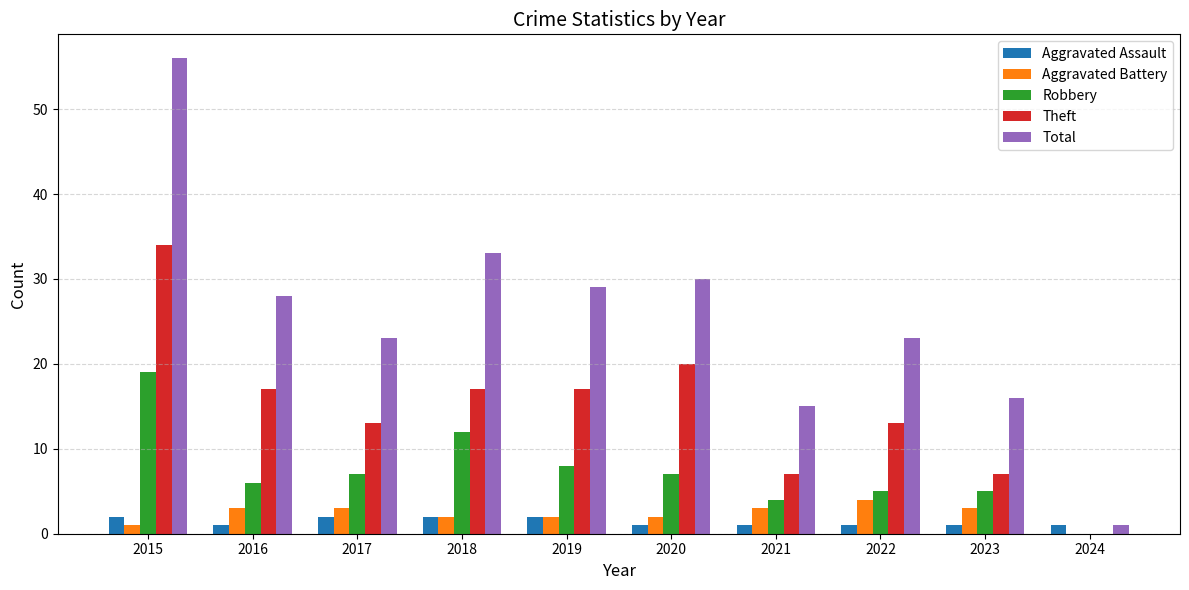

At which label does Theft reach its peak?

2015